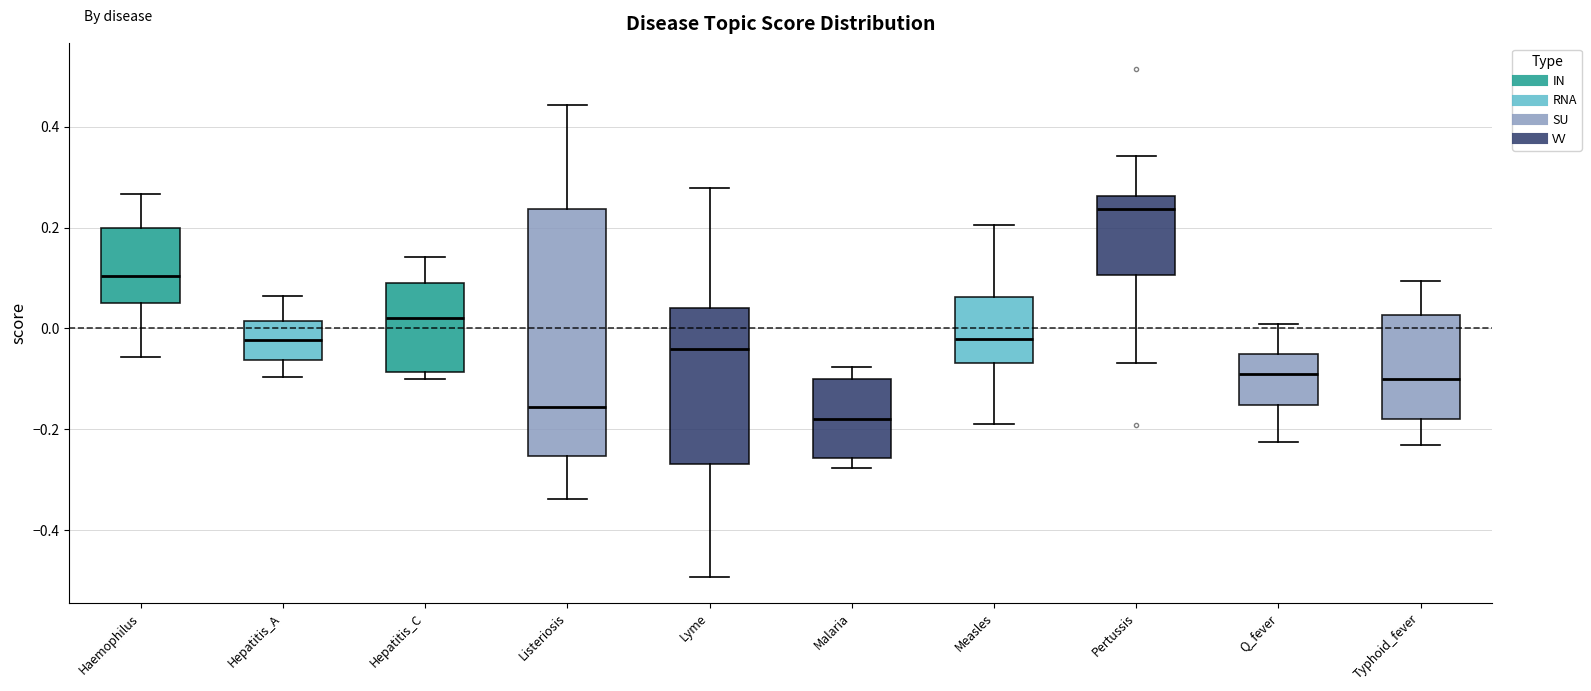

Which box's median line is the lowest?

Malaria